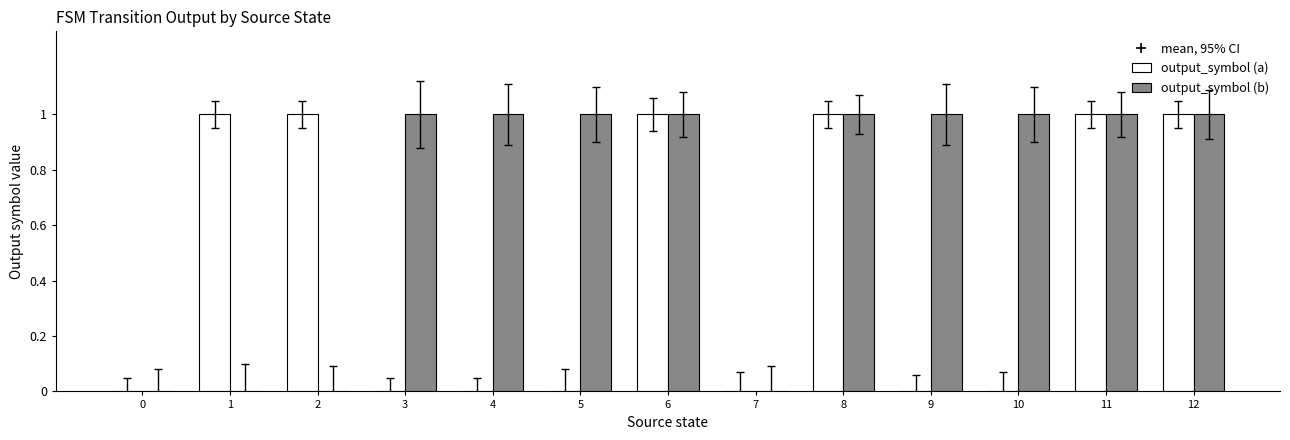

Between 1 and 6, which series saw the biggest shift?

output_symbol (b)